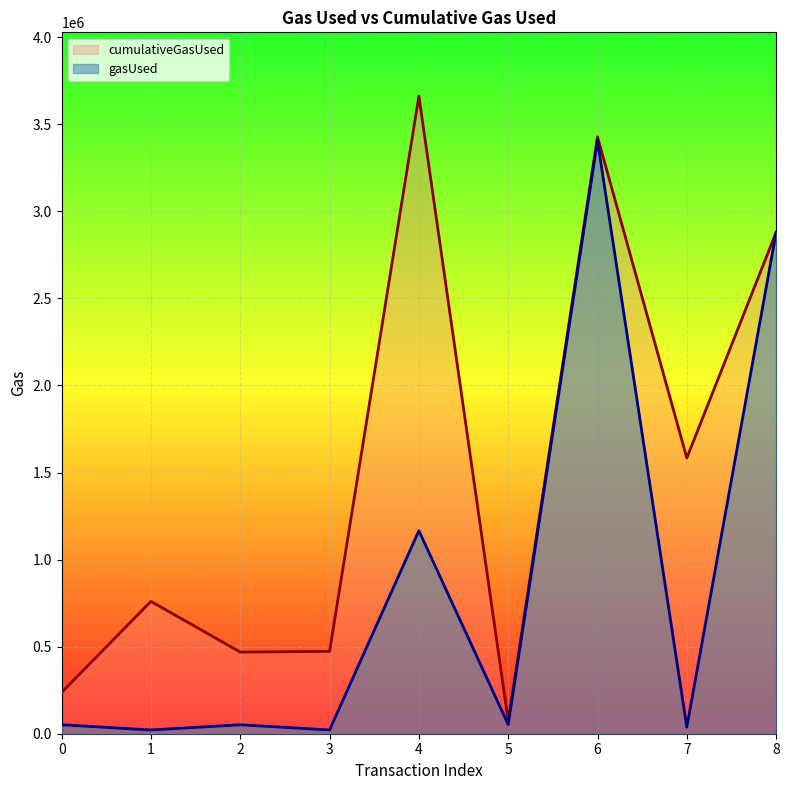

Where is cumulativeGasUsed nearest to the value 1867686?

7